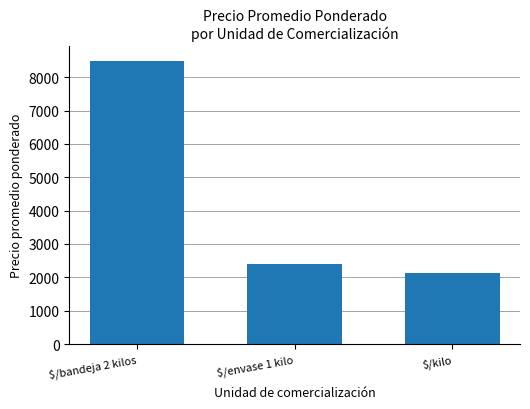

What is the label of the 1st bar from the left?

$/bandeja 2 kilos